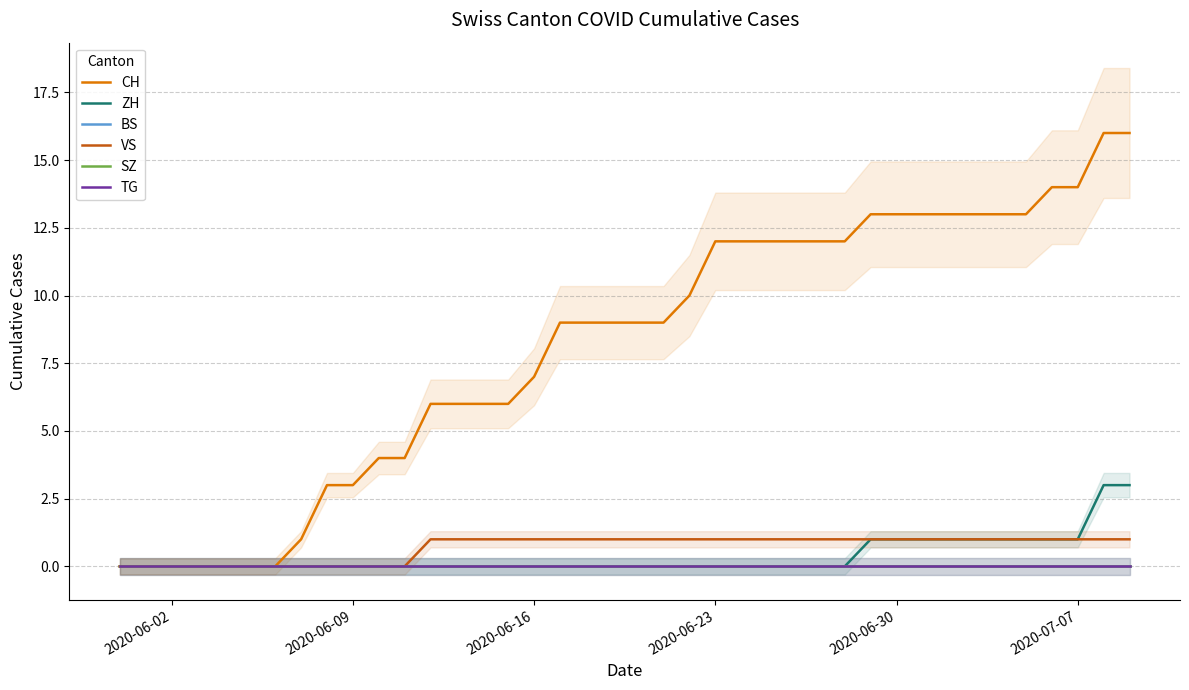

True or false: ZH has a value of -2 at 2020-06-23.

False